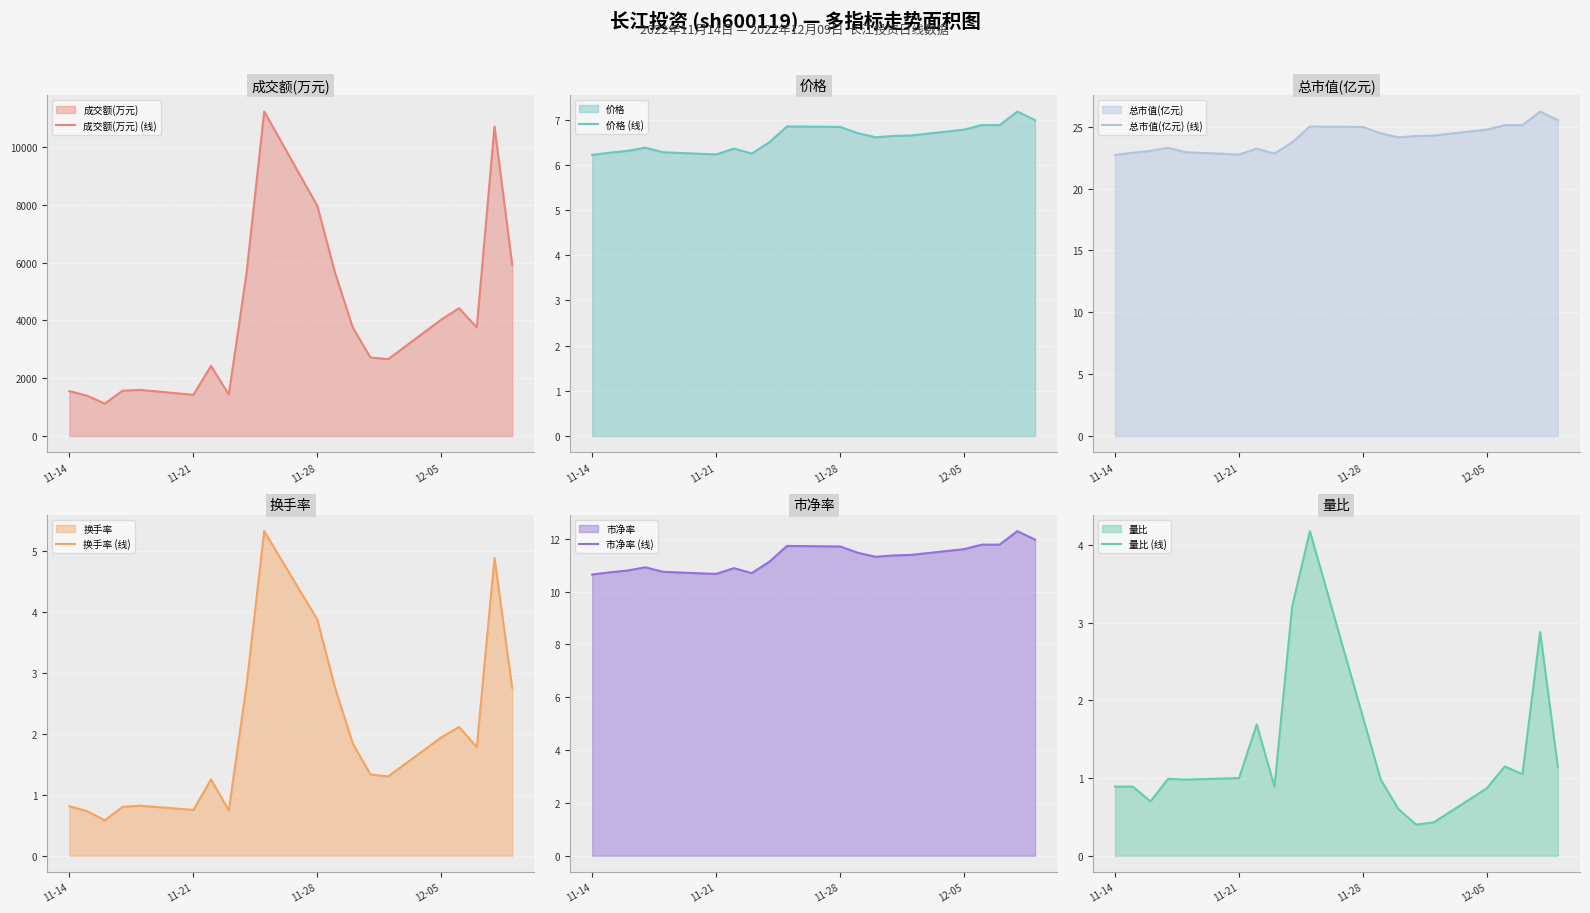

What is the maximum value for 市净率 (线)?

12.3